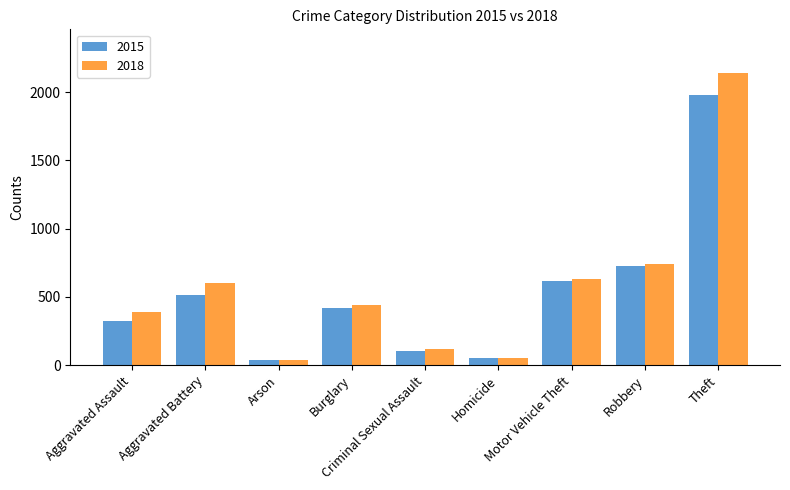

Is it true that 2015 equals 35 at Arson?

True